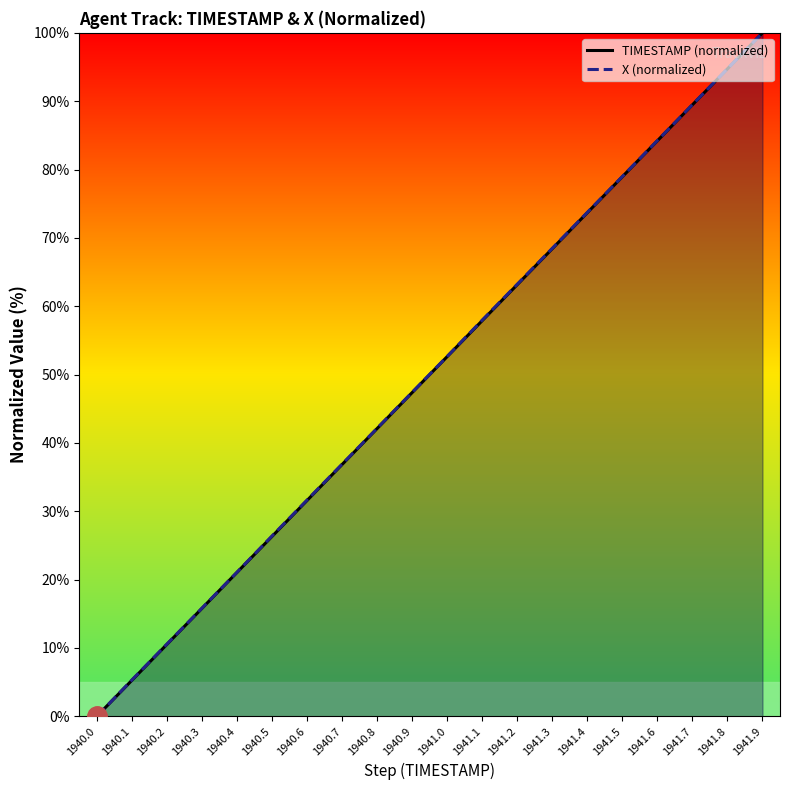

What is the difference between the second highest and second lowest values in the TIMESTAMP (normalized) series?

89.5